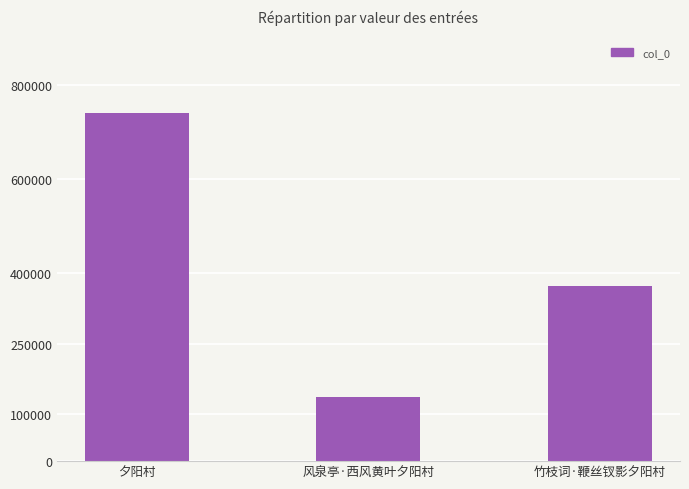

At which label does the data first exceed 373104?

夕阳村